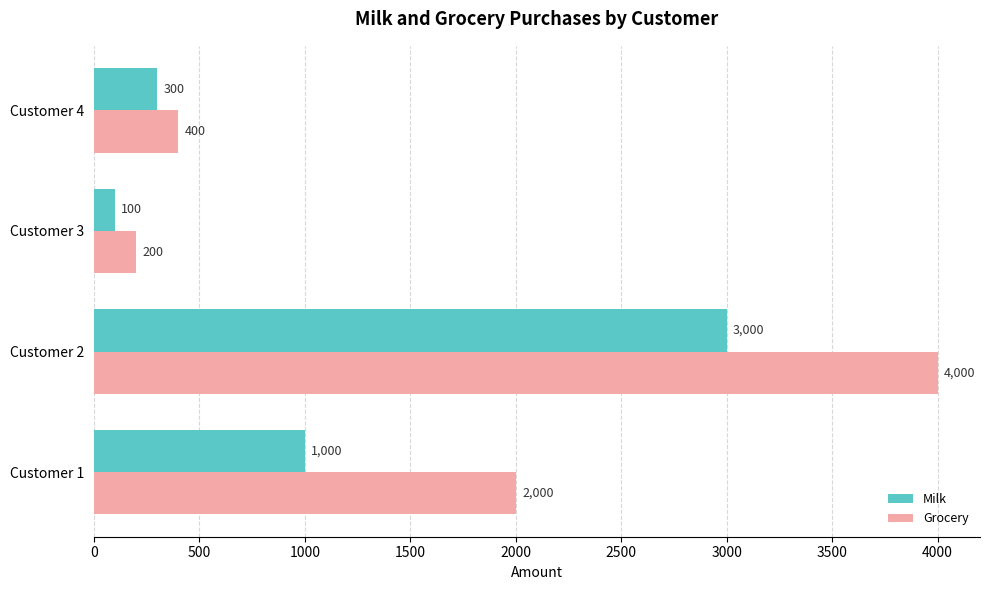

Rank the categories by Milk value from highest to lowest.

Customer 2, Customer 1, Customer 4, Customer 3